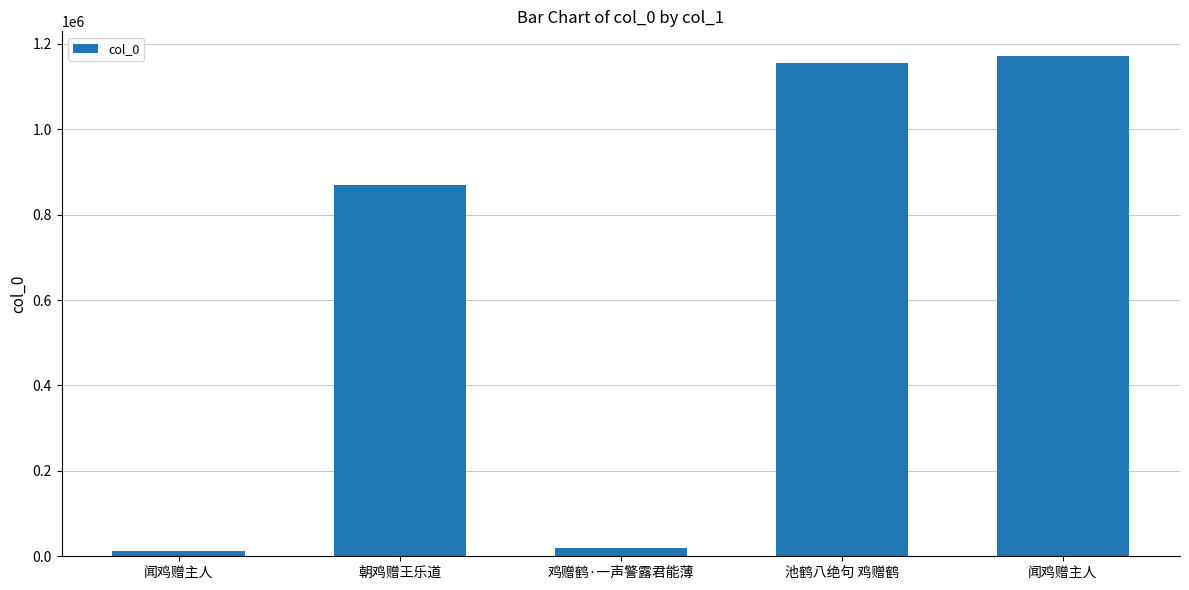

What is the maximum value shown in the chart?

1170559